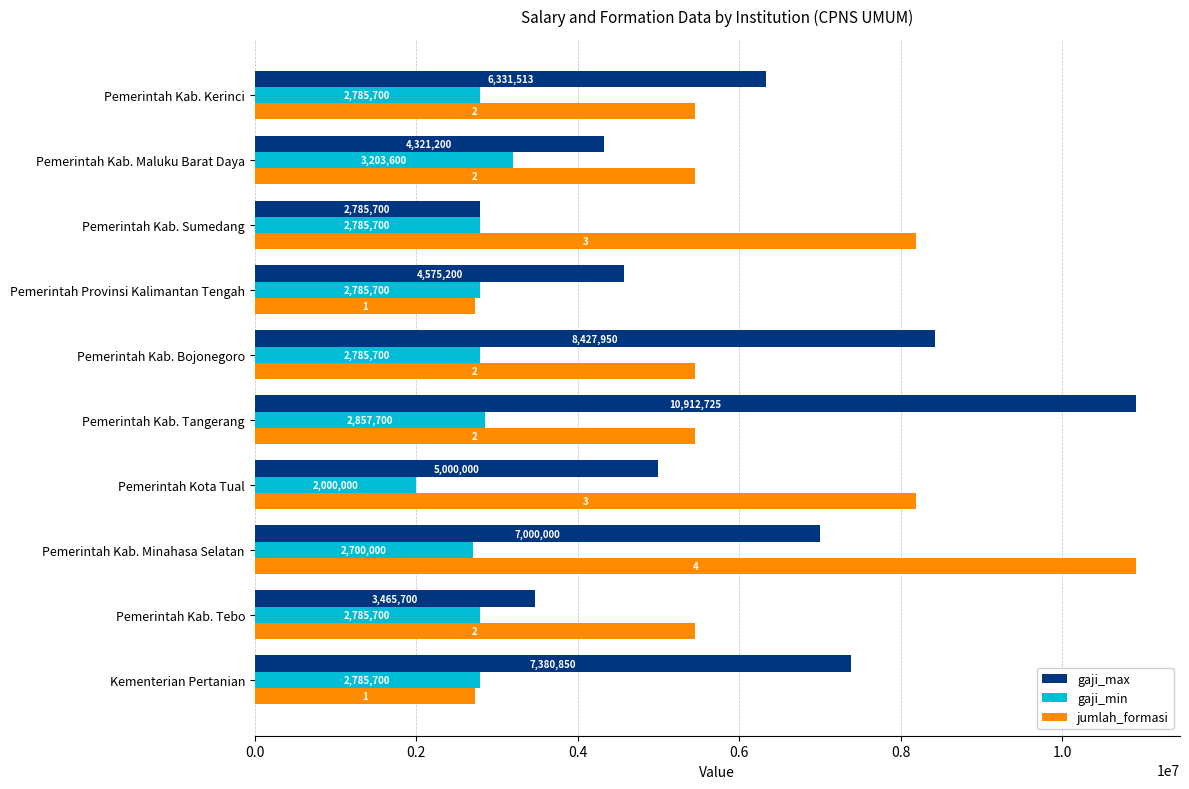

Which series has the widest spread of values?

jumlah_formasi